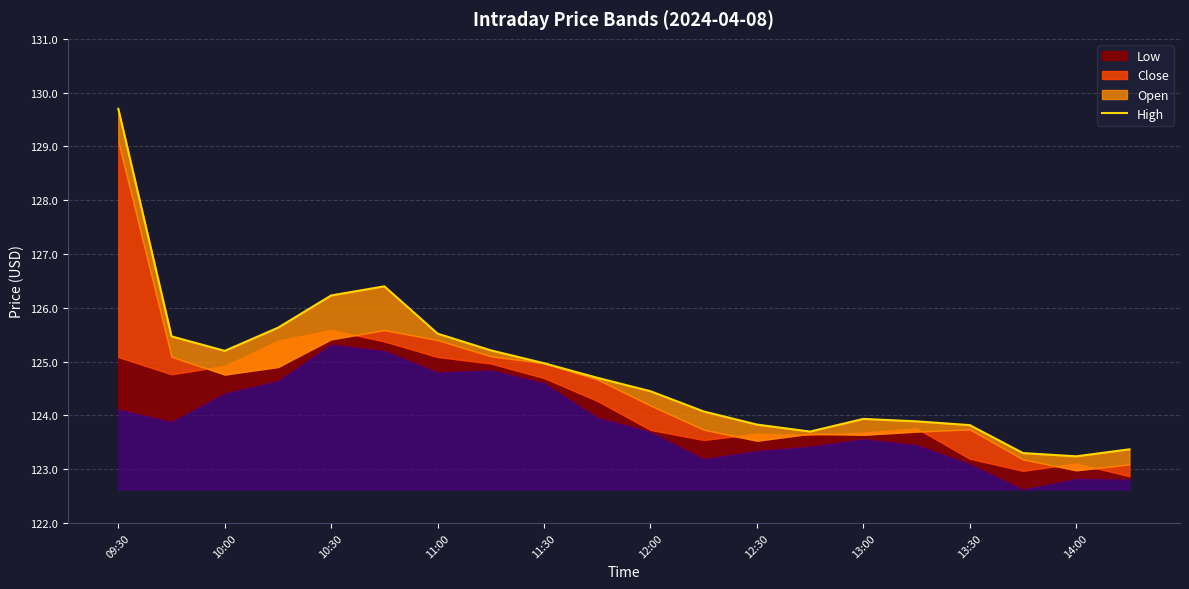

True or false: the data shows 123.3 at 17.

True